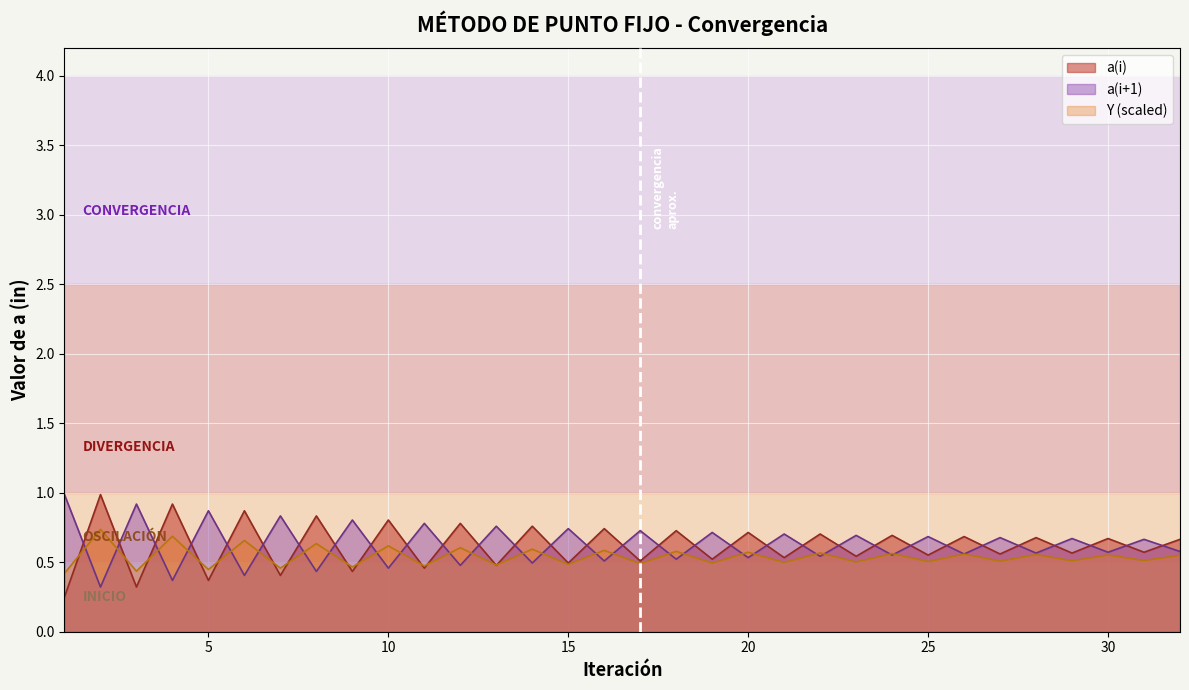

What is the value of the a(i) point at the 19th from the left?

0.5